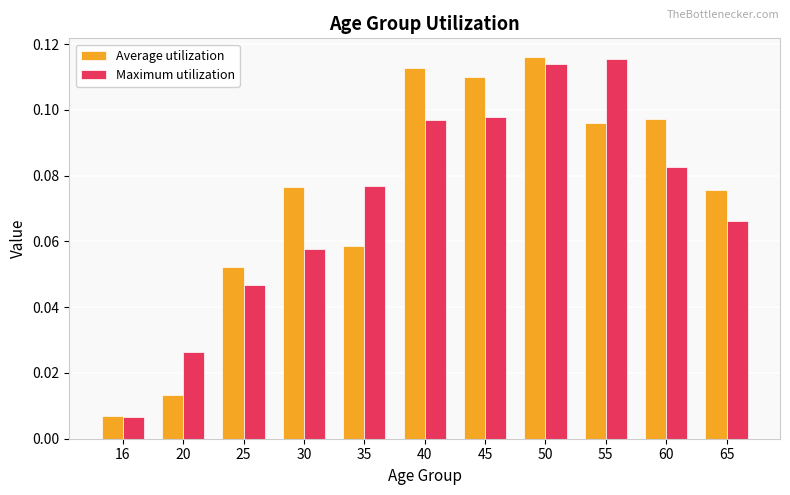

What is the sum of all Maximum utilization values?

0.8